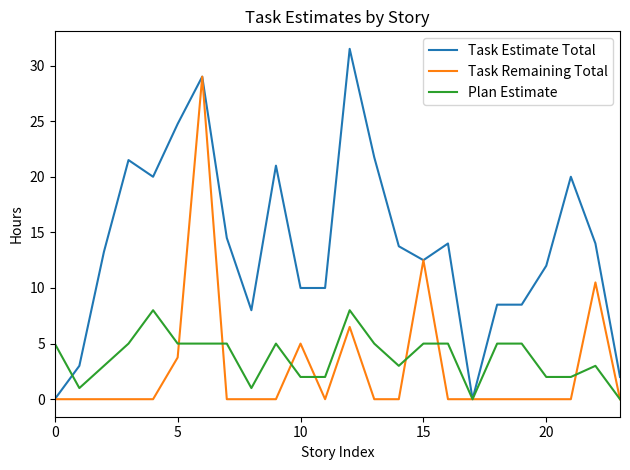

What is the maximum value for Task Estimate Total?

31.5